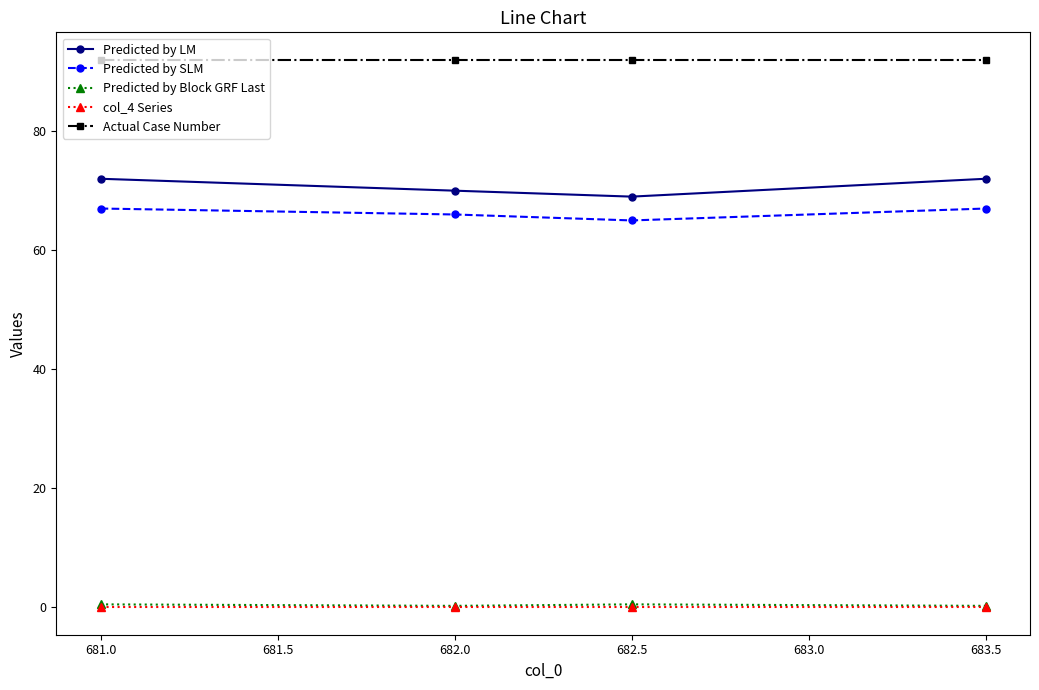

Which series has the largest total across all categories?

Actual Case Number